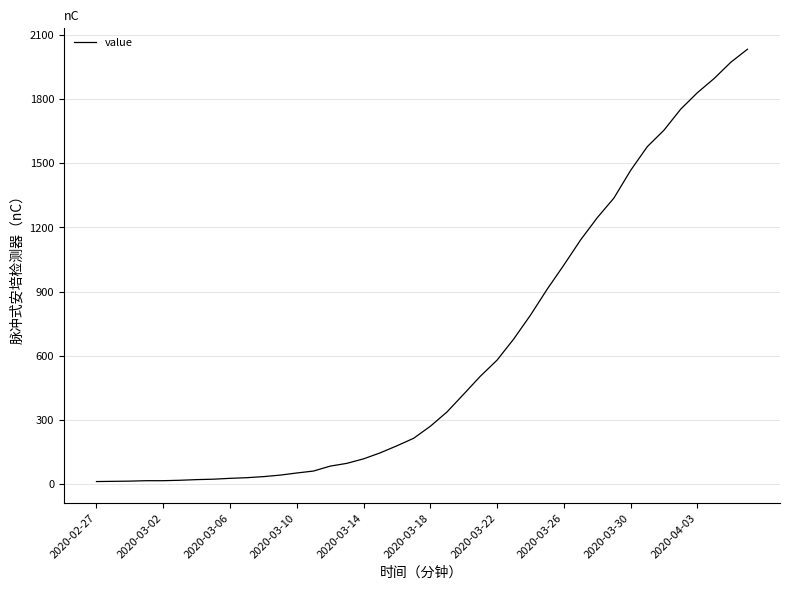

What is the difference between the maximum and minimum values?

2019